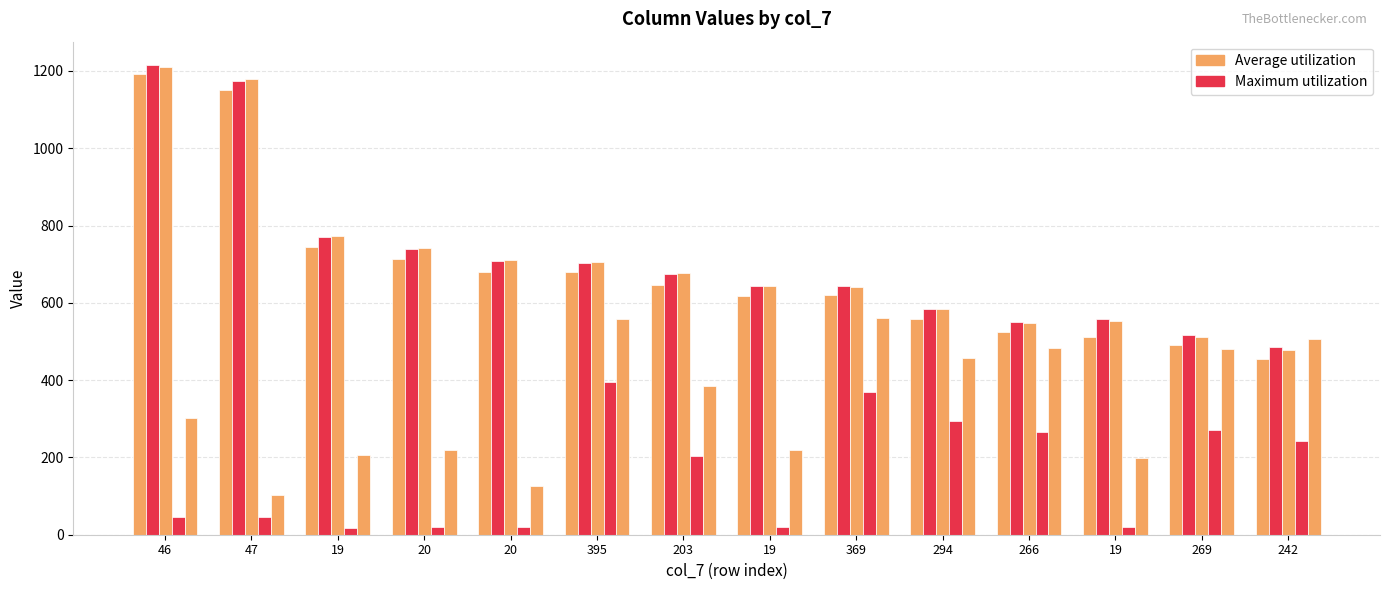

What is the maximum value shown in the chart?

1215